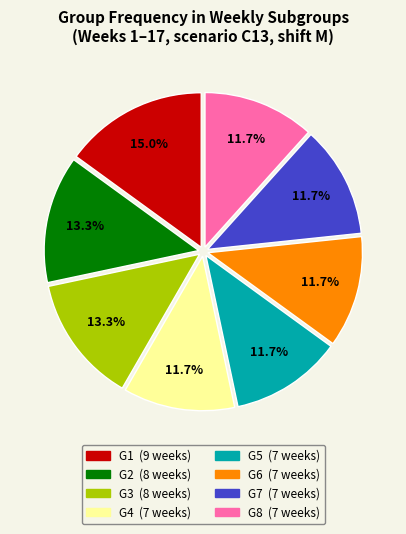

True or false: G6 accounts for 12% of the total.

True